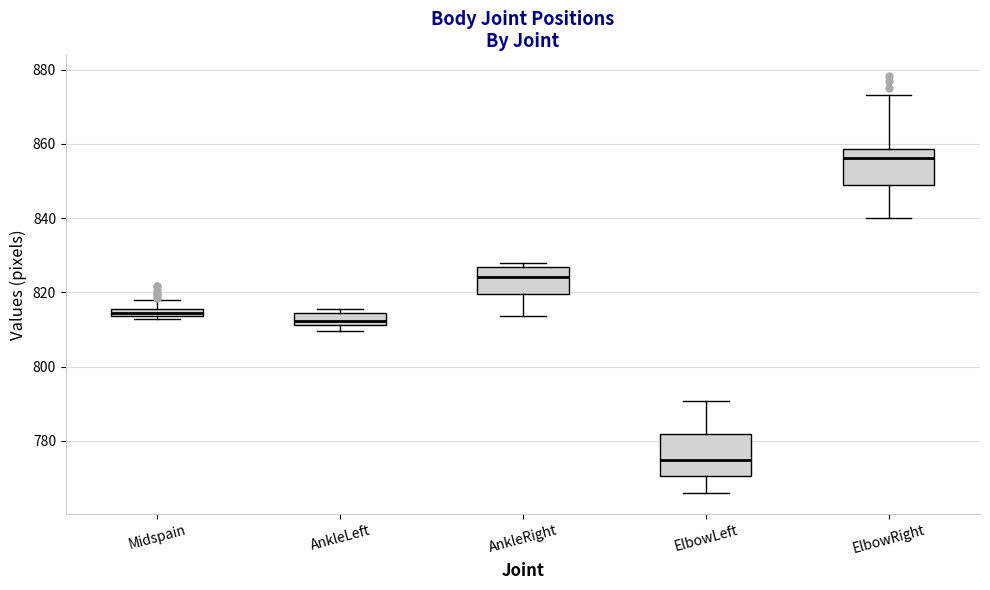

Which box's median line is the lowest?

ElbowLeft